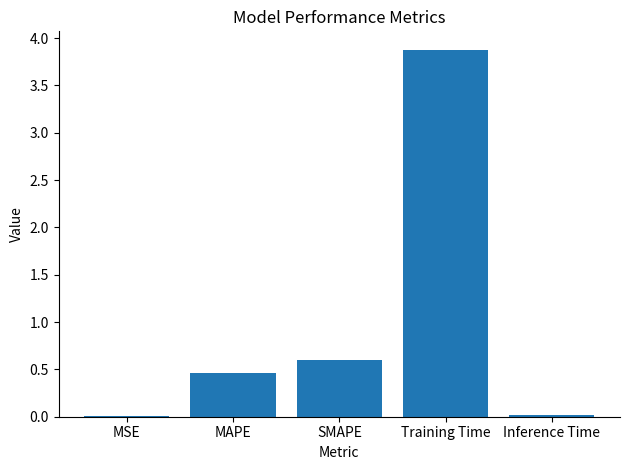

What is the sum of all values?

5.0